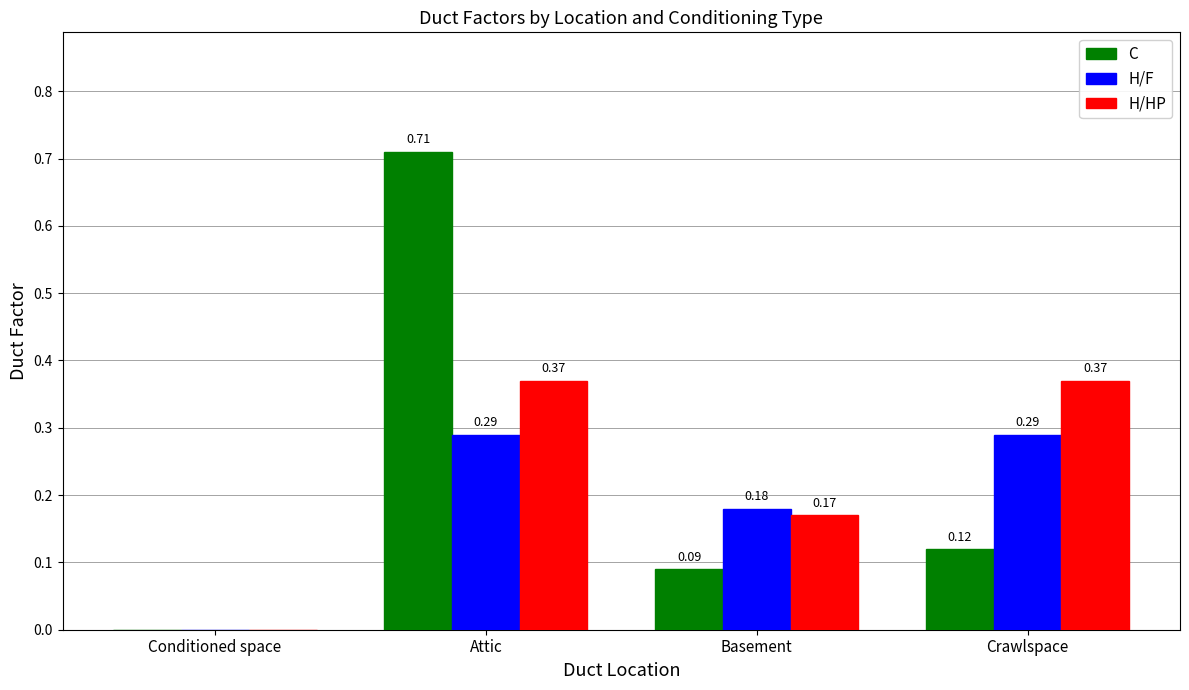

What is the sum of the H/F values at Attic and Basement?

0.5